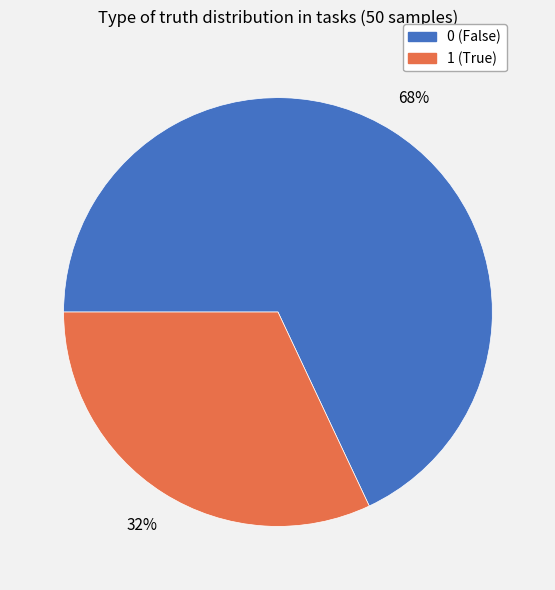

Does any single category account for the majority?

Yes